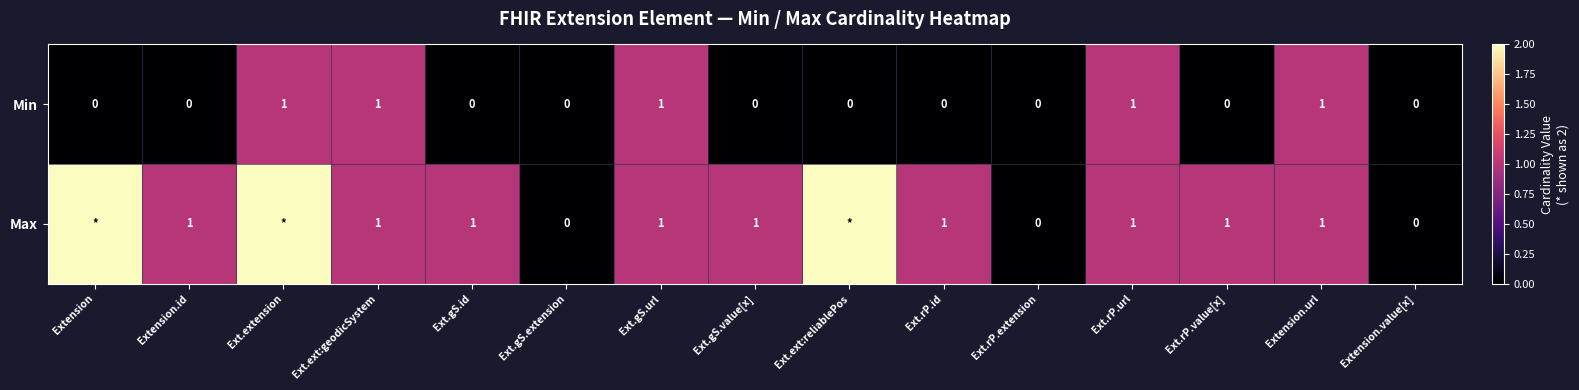

Which label corresponds to the smallest value in the chart?

Extension